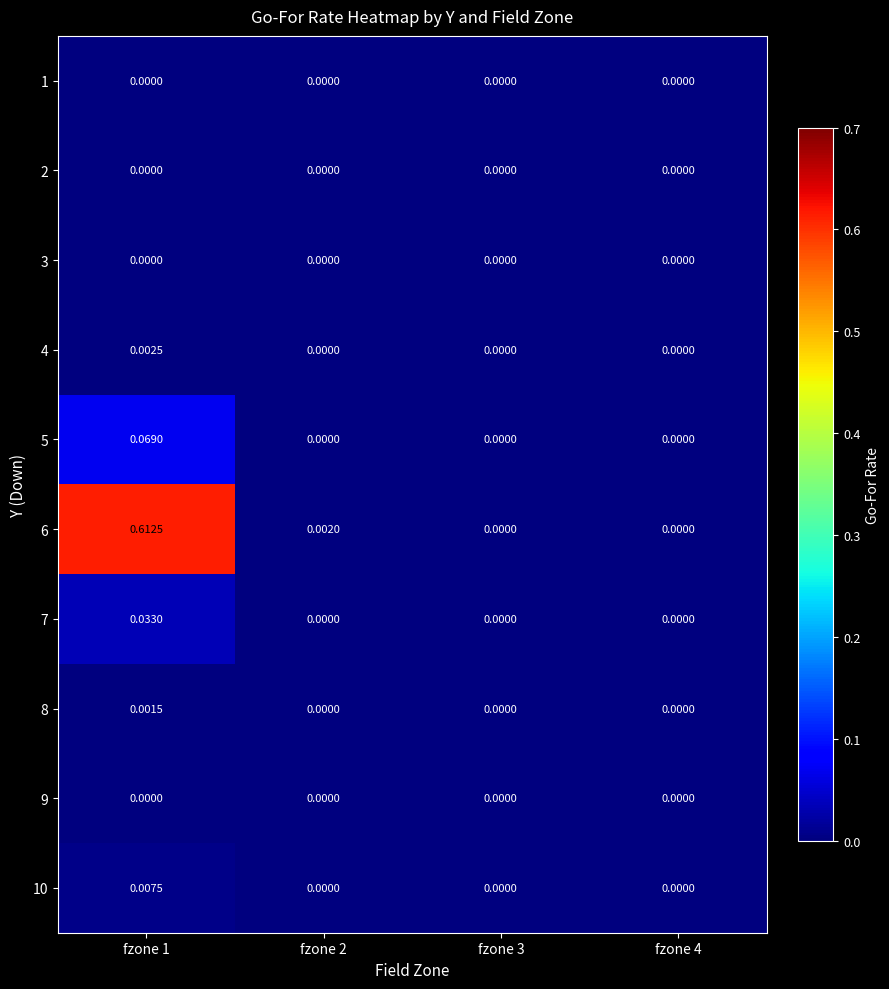

Count the number of categories in the chart.

4